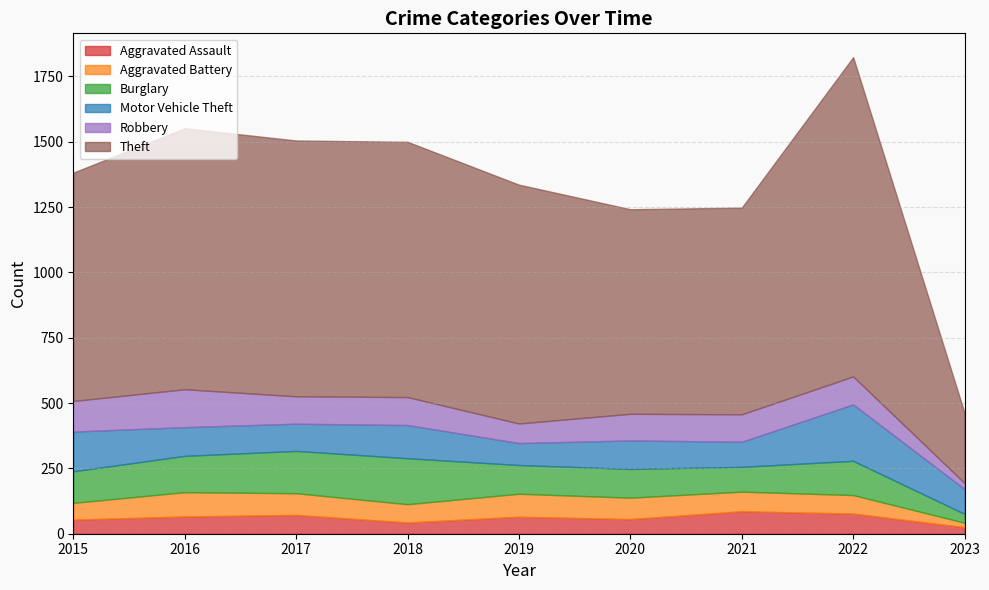

Reading right to left, extract all data points from this chart.

Aggravated Assault: 25	77	86	56	65	43	72	66	54
Aggravated Battery: 17	71	75	82	88	70	83	93	64
Burglary: 34	131	95	110	110	176	162	139	121
Motor Vehicle Theft: 95	216	96	109	84	127	104	110	152
Robbery: 23	107	105	102	75	107	105	145	117
Theft: 268	1222	791	783	914	977	979	999	874